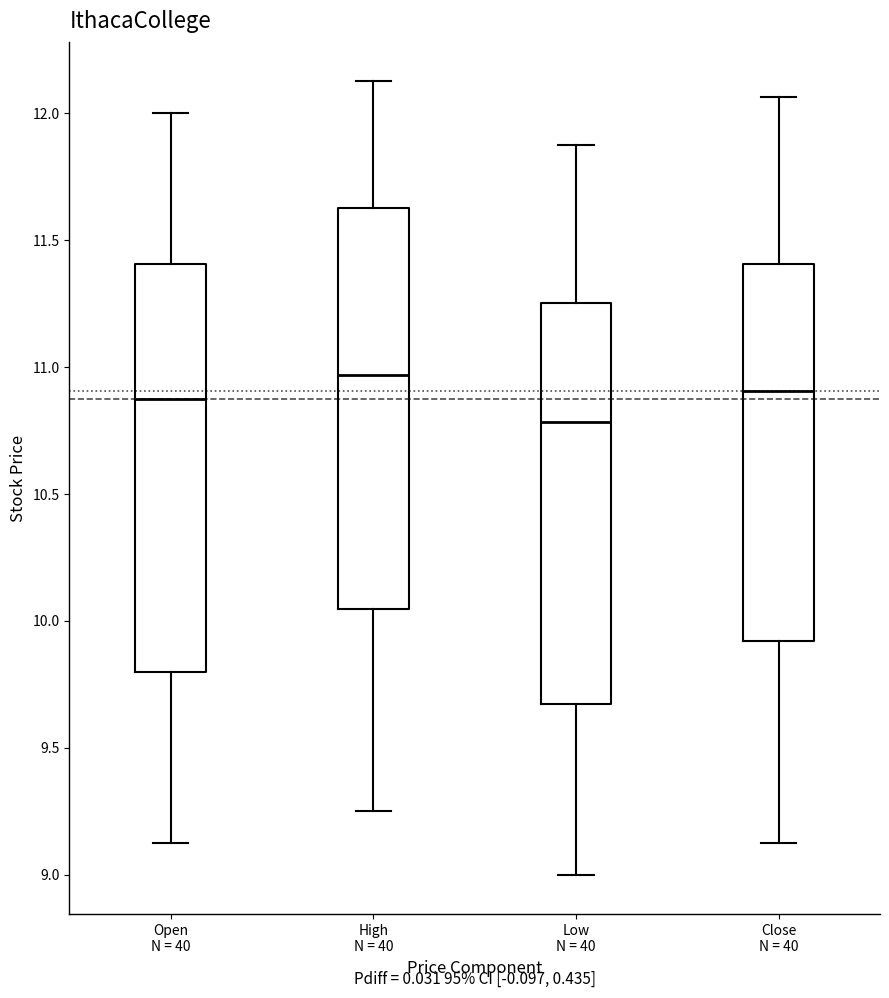

Which box's median line is the lowest?

Low N = 40